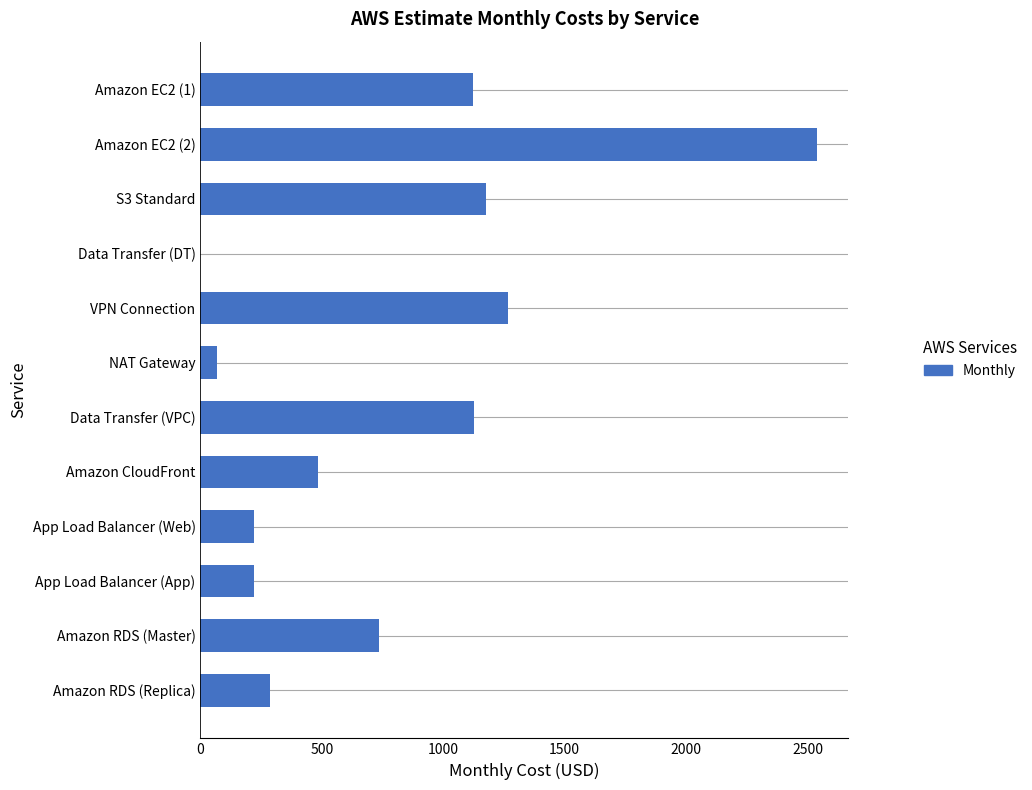

What is the change in value from Data Transfer (DT) to Amazon RDS (Master)?

+733.9